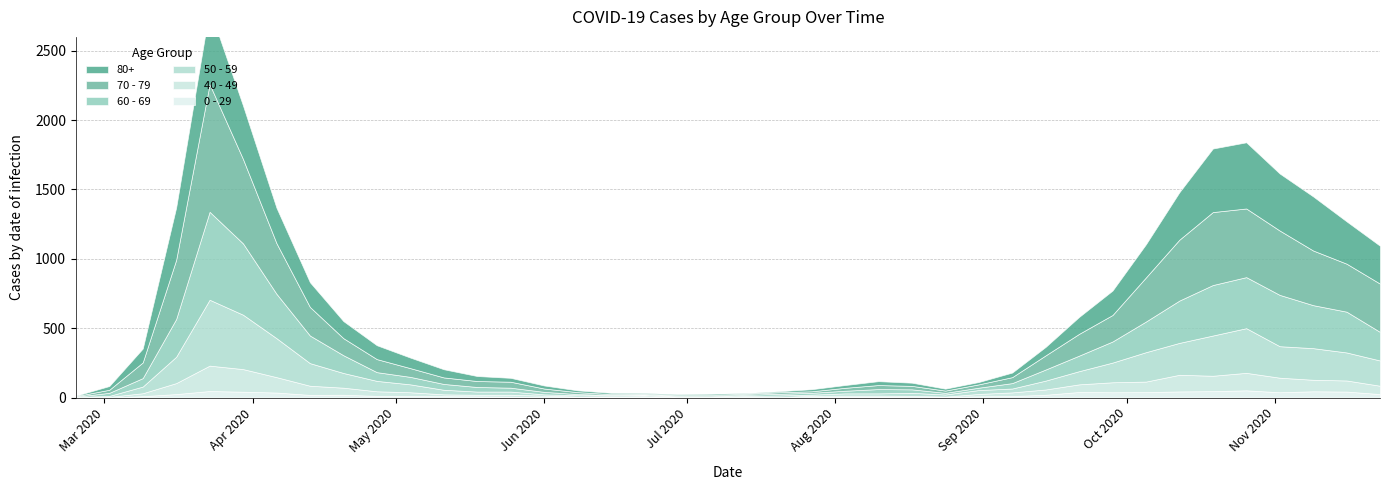

The 50 - 59 series shows 106 at 2020-04-20. True or false?

True